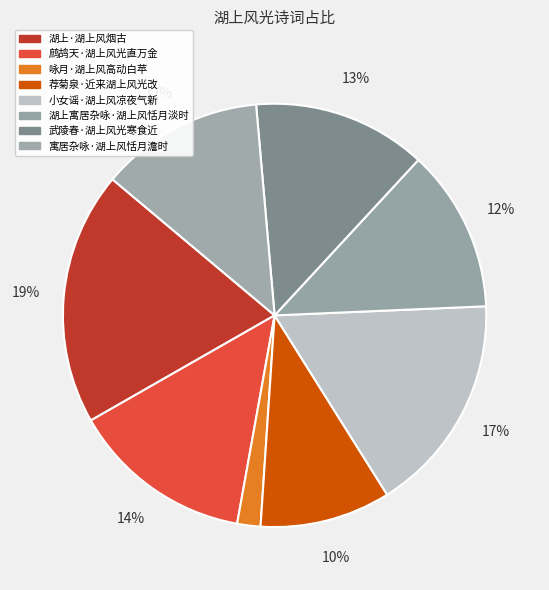

What is the total percentage of 湖上寓居杂咏·湖上风恬月淡时 and 咏月·湖上风高动白苹?

14.2%